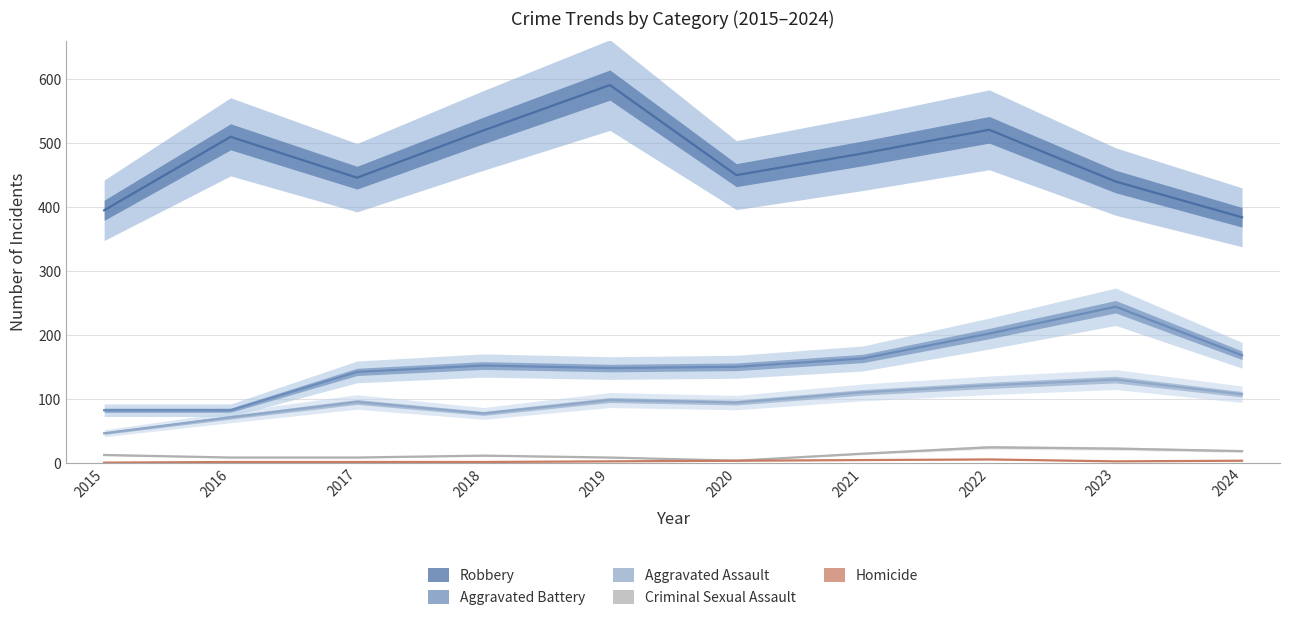

True or false: Criminal Sexual Assault and Robbery cross at least once.

False